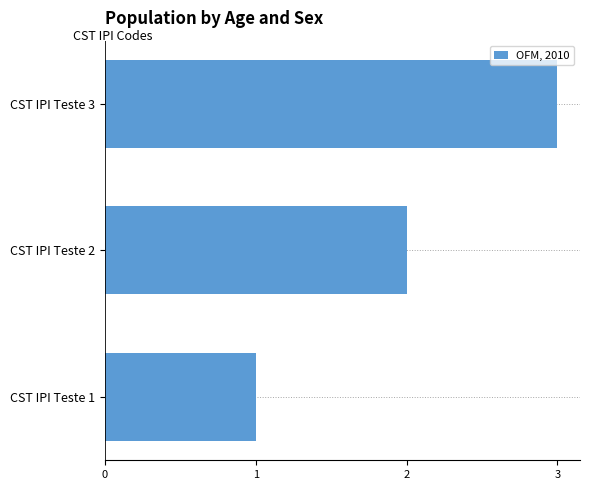

How many data points are less than 2?

1